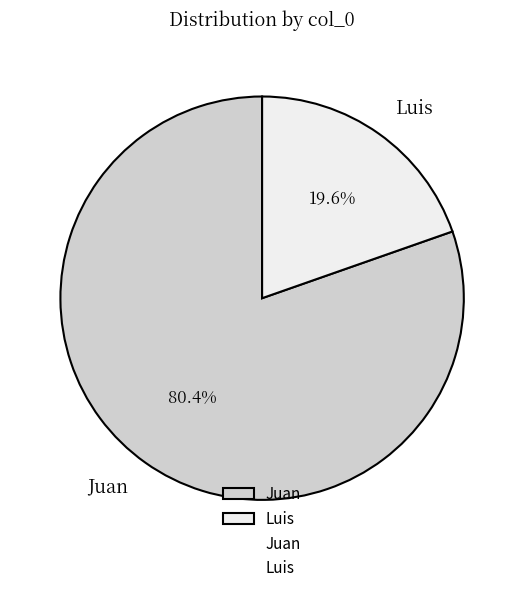

Is it true that Juan is 87% of the pie?

False